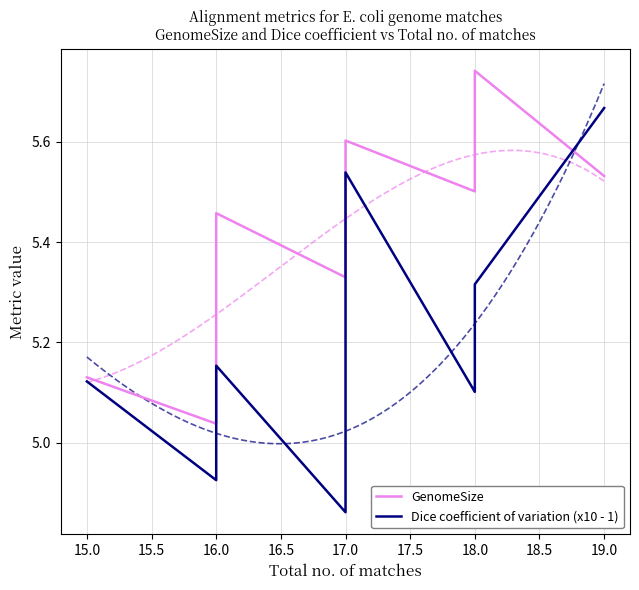

Where do GenomeSize and Dice coefficient of variation (x10 - 1) first cross each other?

18 and 19